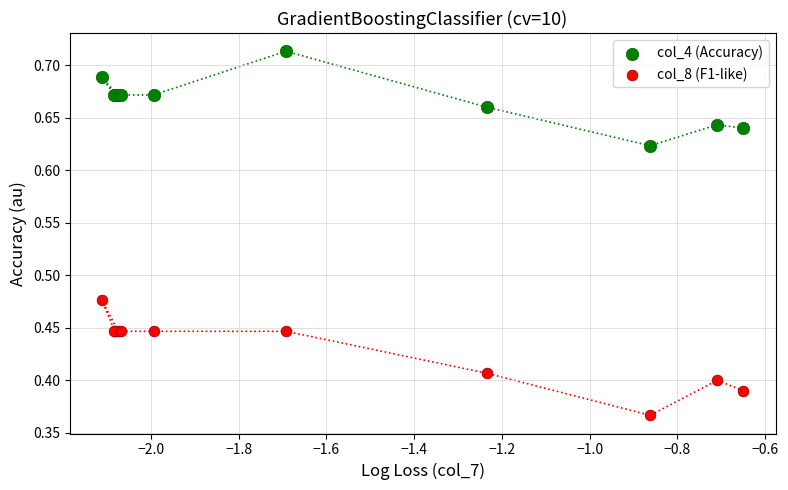

What are all the series names shown in the legend?

col_4 (Accuracy), col_8 (F1-like)